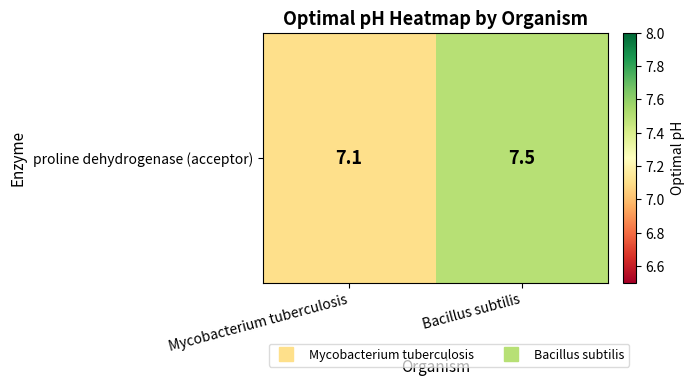

What is the average value?

7.3